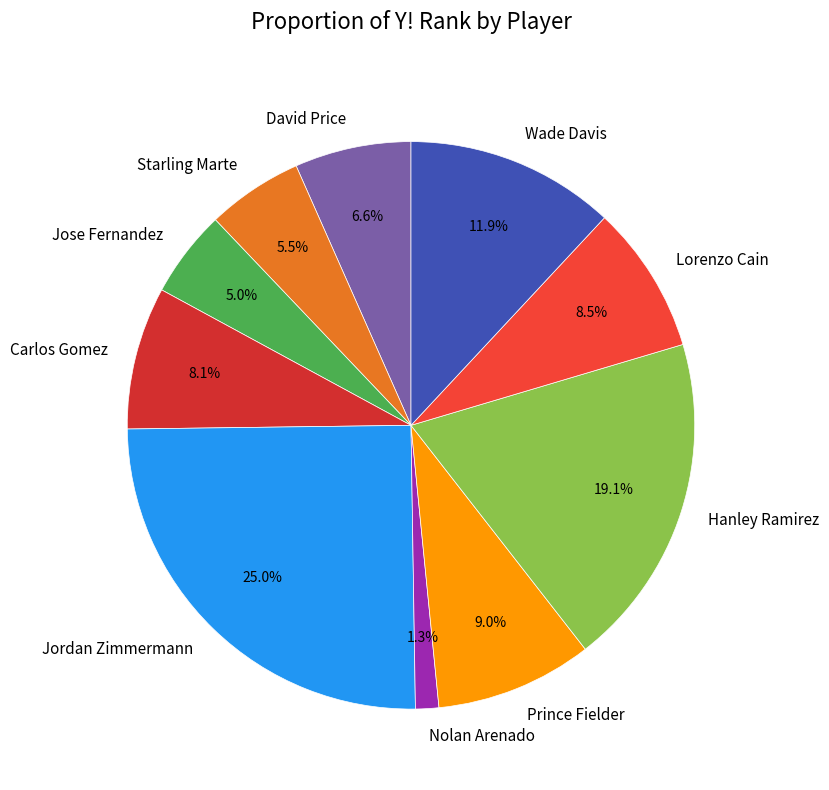

How many segments does this pie chart have?

10